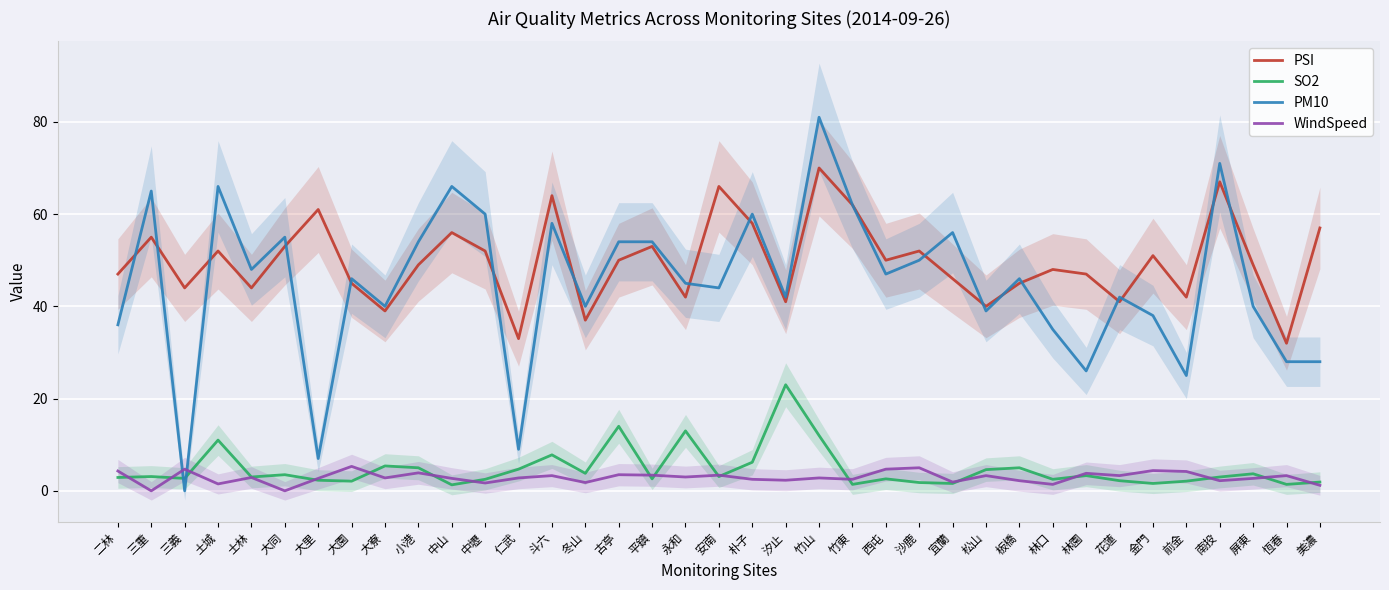

How many values in the WindSpeed series are below 2?

8